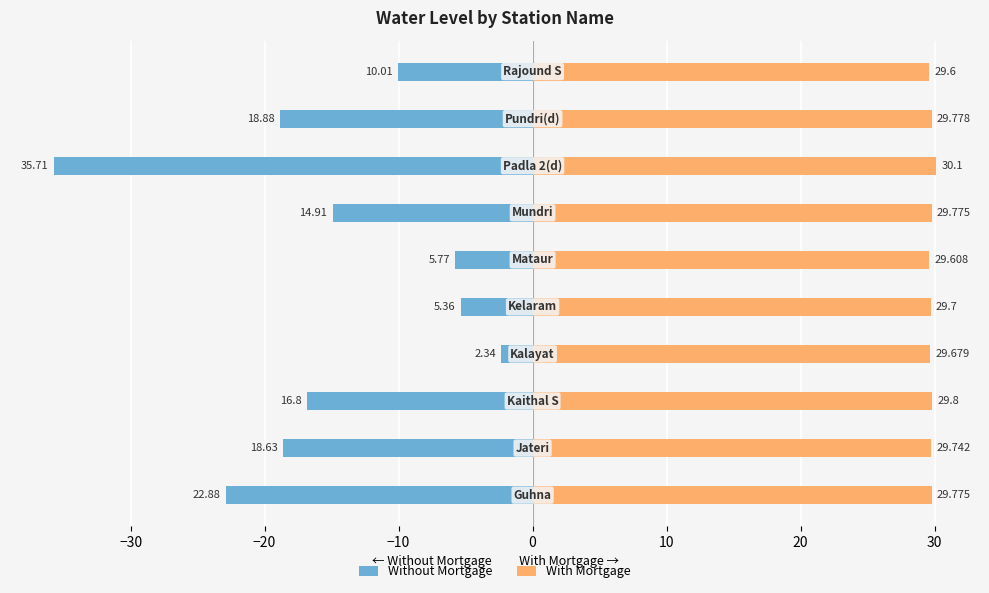

Rank the series at 10 from highest to lowest value.

With Mortgage, Without Mortgage